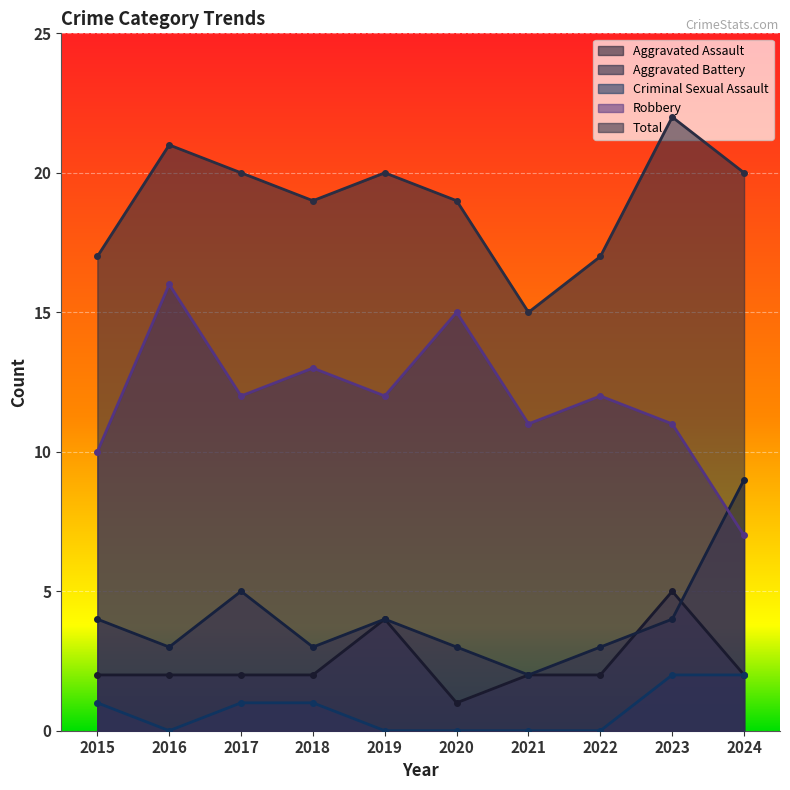

At which label does Robbery first exceed 12?

2016